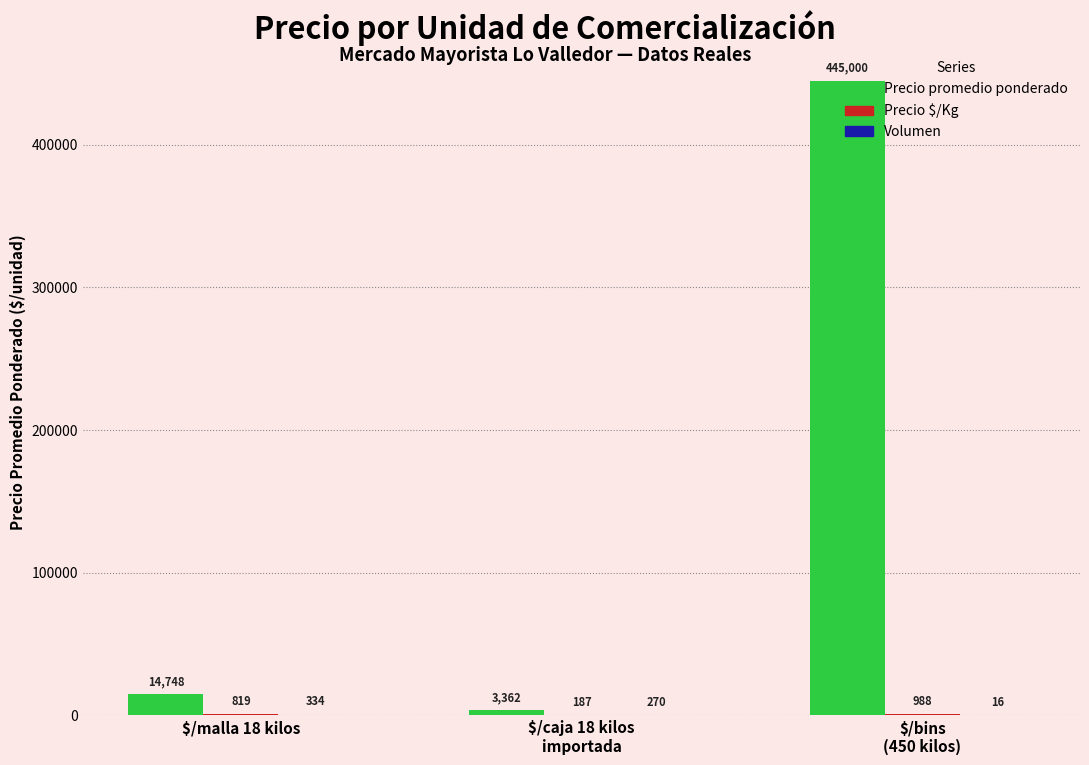

Which series has the largest total across all categories?

Precio promedio ponderado